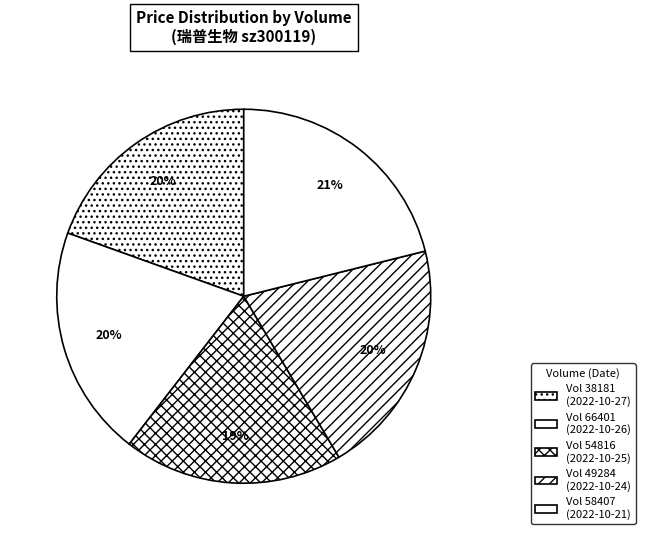

Count the number of slices in the pie.

5